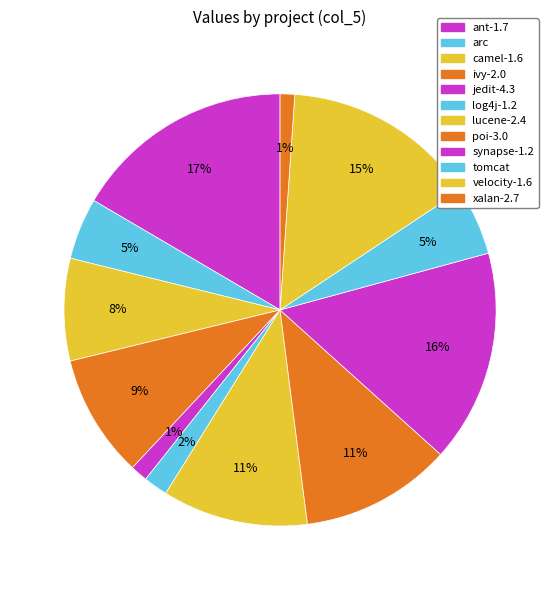

Is there a majority slice in this chart?

No